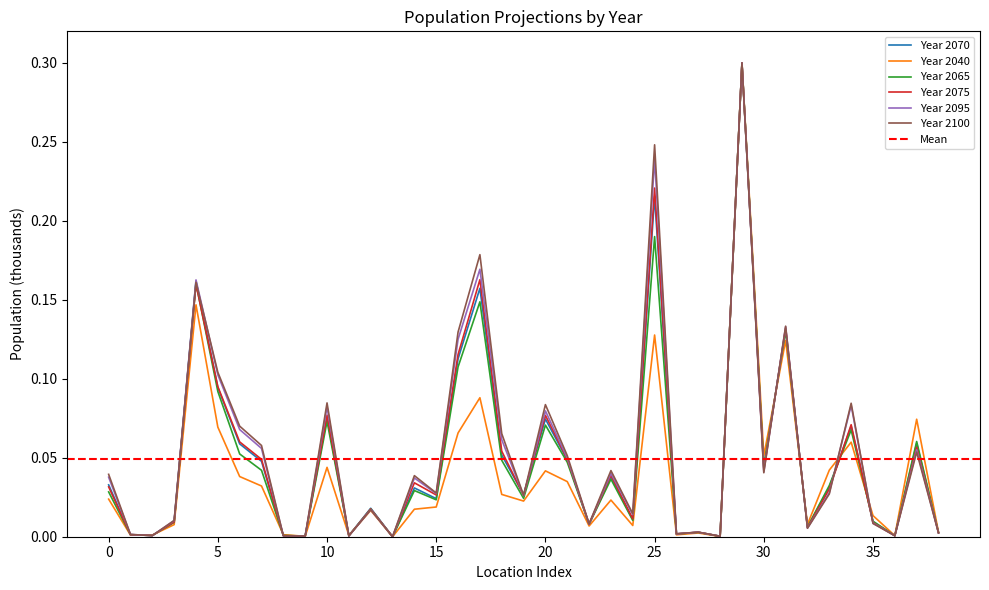

Reading right to left, extract all data points from this chart.

col_26: 38=0.0	37=0.1	36=0.0	35=0.0	34=0.1	33=0.0	32=0.0	31=0.1	30=0.0	29=0.3	28=0.0	27=0.0	26=0.0	25=0.2	24=0.0	23=0.0	22=0.0	21=0.0	20=0.1	19=0.0	18=0.1	17=0.2	16=0.1	15=0.0	14=0.0	13=0.0	12=0.0	11=0.0	10=0.1	9=0.0	8=0.0	7=0.0	6=0.1	5=0.1	4=0.2	3=0.0	2=0.0	1=0.0	0=0.0
col_18: 38=0.0	37=0.1	36=0.0	35=0.0	34=0.1	33=0.0	32=0.0	31=0.1	30=0.1	29=0.3	28=0.0	27=0.0	26=0.0	25=0.1	24=0.0	23=0.0	22=0.0	21=0.0	20=0.0	19=0.0	18=0.0	17=0.1	16=0.1	15=0.0	14=0.0	13=0.0	12=0.0	11=0.0	10=0.0	9=0.0	8=0.0	7=0.0	6=0.0	5=0.1	4=0.1	3=0.0	2=0.0	1=0.0	0=0.0
col_23: 38=0.0	37=0.1	36=0.0	35=0.0	34=0.1	33=0.0	32=0.0	31=0.1	30=0.0	29=0.3	28=0.0	27=0.0	26=0.0	25=0.2	24=0.0	23=0.0	22=0.0	21=0.0	20=0.1	19=0.0	18=0.0	17=0.1	16=0.1	15=0.0	14=0.0	13=0.0	12=0.0	11=0.0	10=0.1	9=0.0	8=0.0	7=0.0	6=0.1	5=0.1	4=0.2	3=0.0	2=0.0	1=0.0	0=0.0
col_25: 38=0.0	37=0.1	36=0.0	35=0.0	34=0.1	33=0.0	32=0.0	31=0.1	30=0.0	29=0.3	28=0.0	27=0.0	26=0.0	25=0.2	24=0.0	23=0.0	22=0.0	21=0.0	20=0.1	19=0.0	18=0.1	17=0.2	16=0.1	15=0.0	14=0.0	13=0.0	12=0.0	11=0.0	10=0.1	9=0.0	8=0.0	7=0.0	6=0.1	5=0.1	4=0.2	3=0.0	2=0.0	1=0.0	0=0.0
col_31: 38=0.0	37=0.1	36=0.0	35=0.0	34=0.1	33=0.0	32=0.0	31=0.1	30=0.0	29=0.3	28=0.0	27=0.0	26=0.0	25=0.2	24=0.0	23=0.0	22=0.0	21=0.0	20=0.1	19=0.0	18=0.1	17=0.2	16=0.1	15=0.0	14=0.0	13=0.0	12=0.0	11=0.0	10=0.1	9=0.0	8=0.0	7=0.1	6=0.1	5=0.1	4=0.2	3=0.0	2=0.0	1=0.0	0=0.0
col_33: 38=0.0	37=0.1	36=0.0	35=0.0	34=0.1	33=0.0	32=0.0	31=0.1	30=0.0	29=0.3	28=0.0	27=0.0	26=0.0	25=0.2	24=0.0	23=0.0	22=0.0	21=0.1	20=0.1	19=0.0	18=0.1	17=0.2	16=0.1	15=0.0	14=0.0	13=0.0	12=0.0	11=0.0	10=0.1	9=0.0	8=0.0	7=0.1	6=0.1	5=0.1	4=0.2	3=0.0	2=0.0	1=0.0	0=0.0